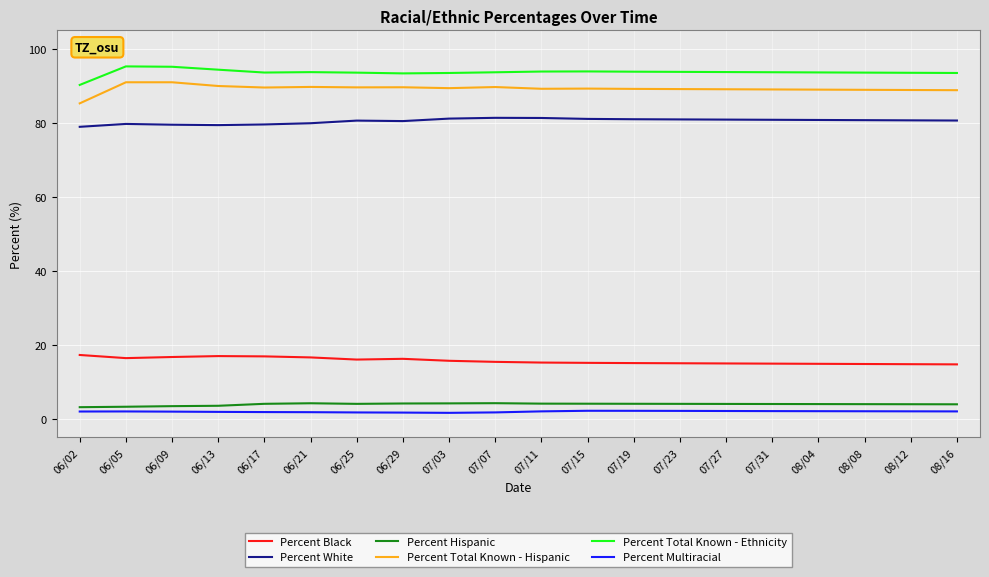

What is the difference between the maximum and minimum values in the Percent Total Known - Hispanic series?

5.7